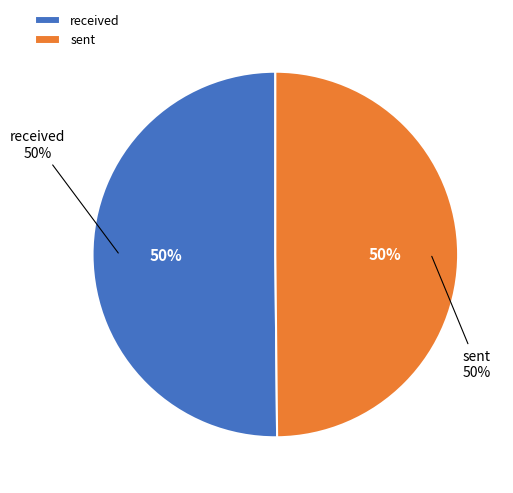

Which slice is the smallest?

sent